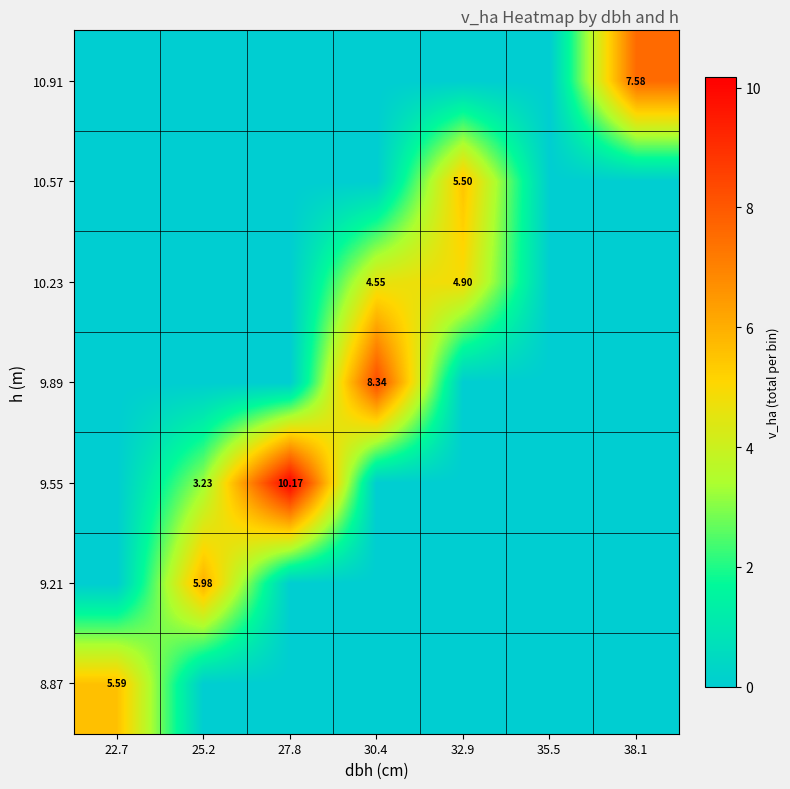

At how many categories does at least one series exceed 1?

6